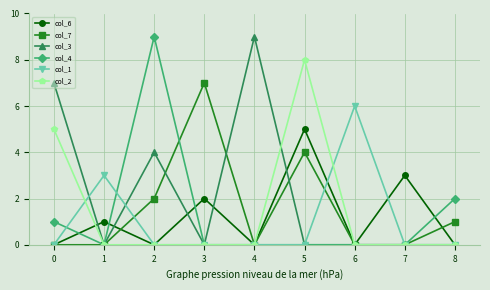

After their last crossing, which series has the higher values: col_1 or col_4?

col_4